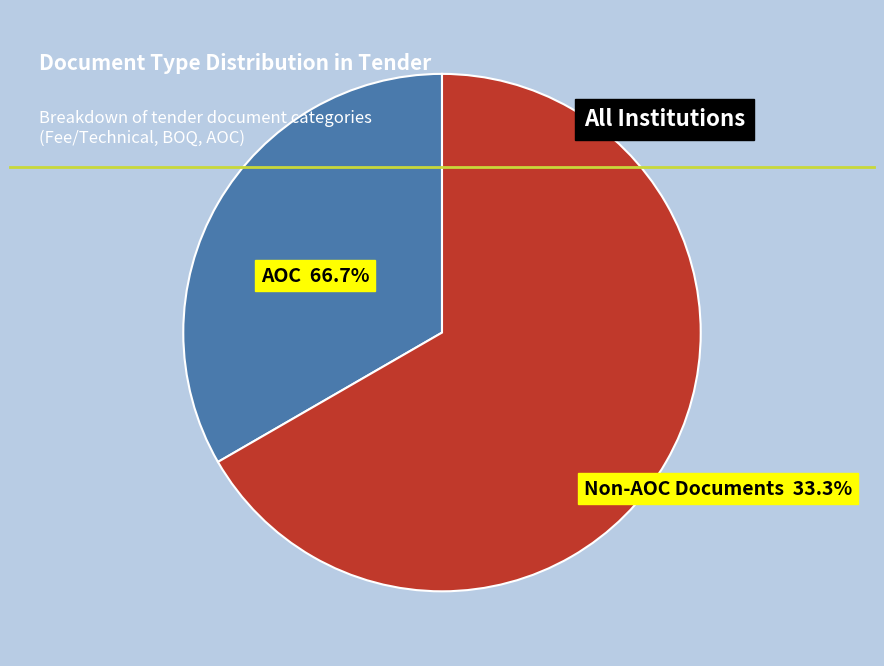

How many segments does this pie chart have?

2